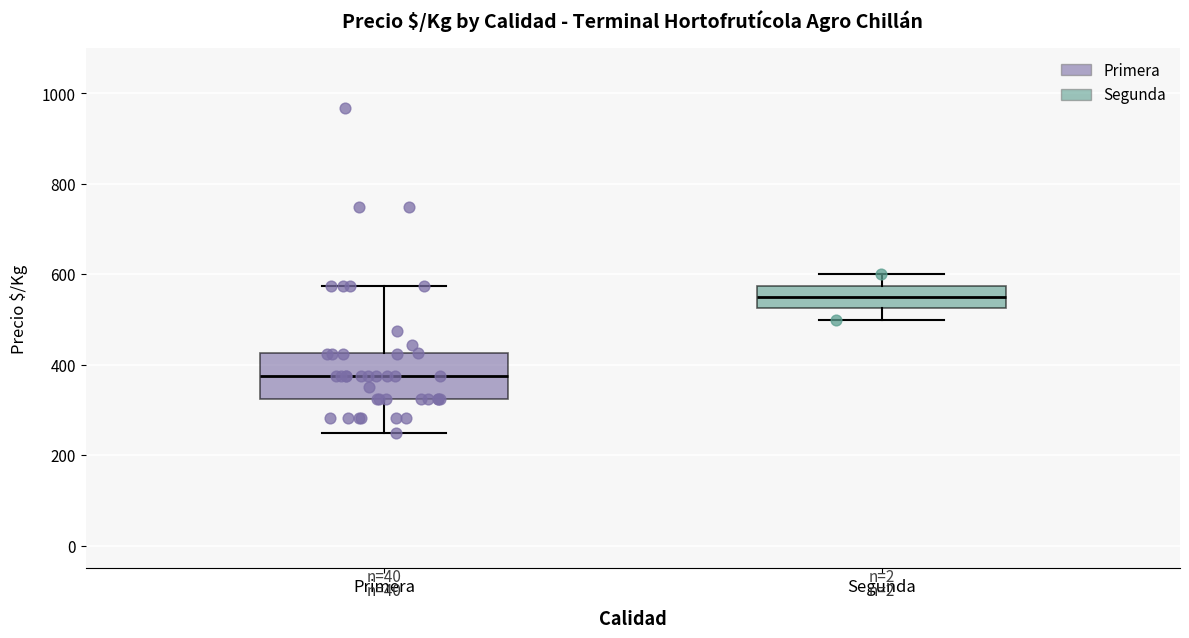

Reading left to right, read every box against the y-axis: the position of its median line, the range the box covers, and the ends of its whiskers. The values are not printed on the chart, so give them approximately, as read against the axis.

Primera: median 380, box 320 to 420, whiskers 260 to 580
Segunda: median 560, box 520 to 580, whiskers 500 to 600